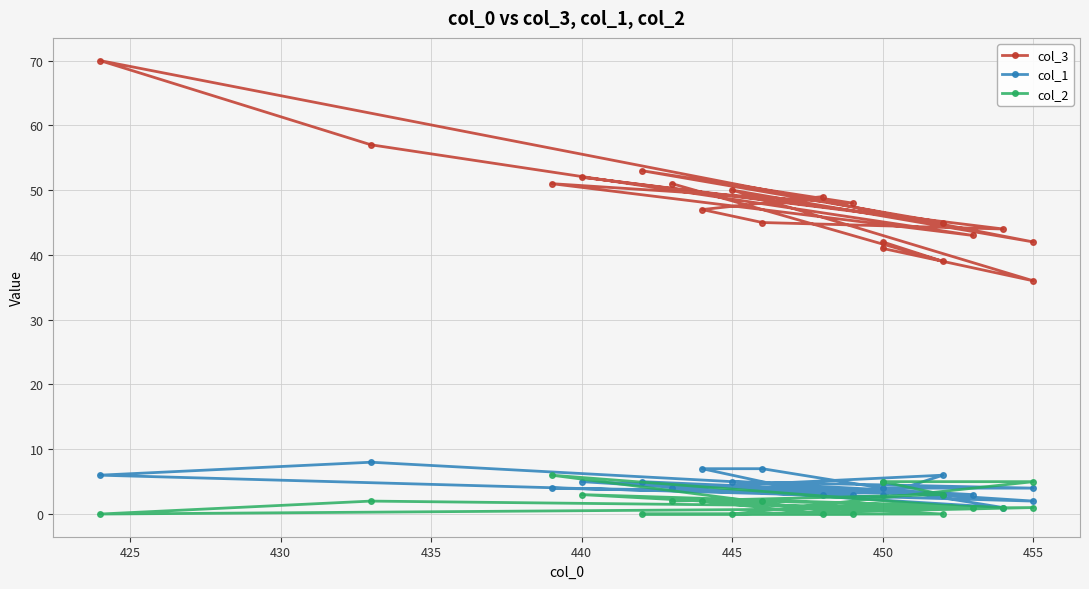

Read the col_1 value at 440.

5